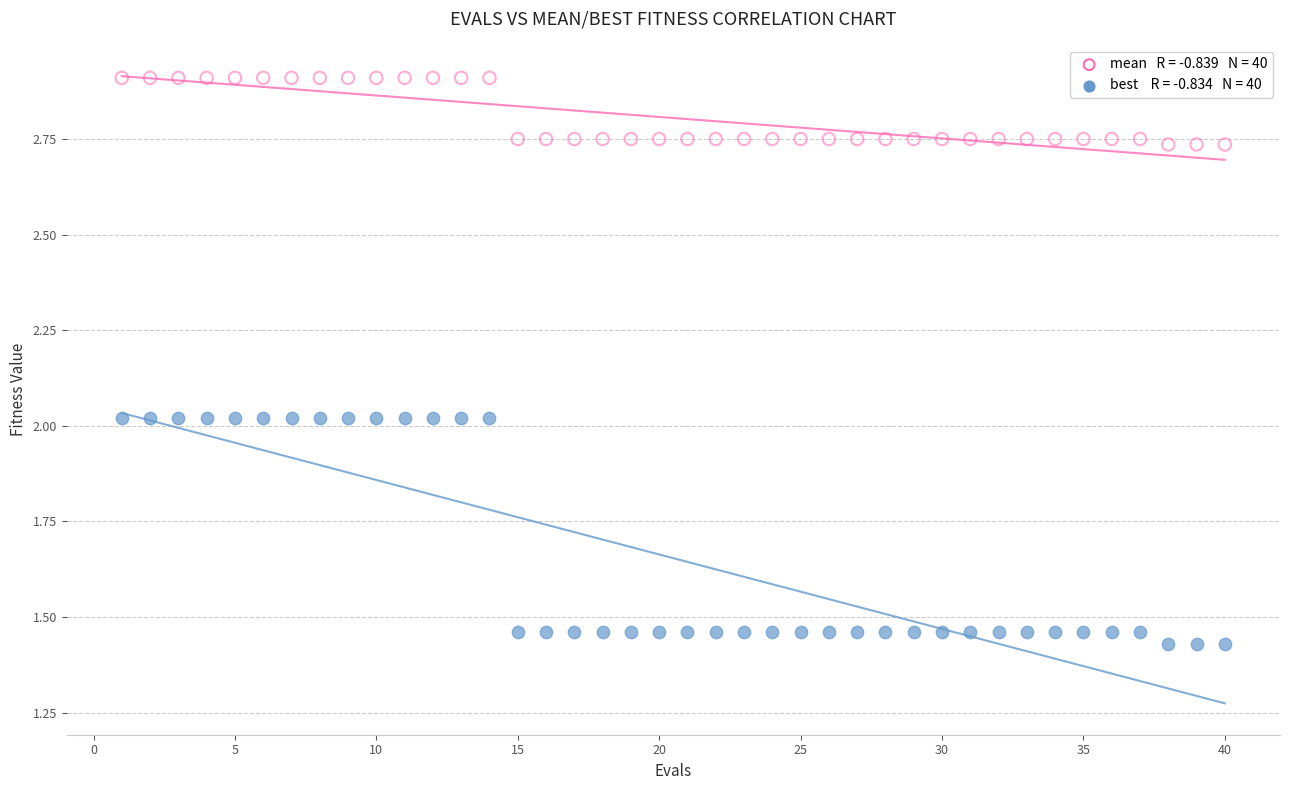

Across all data points, what is the range of X values (max minus min)?

39.0